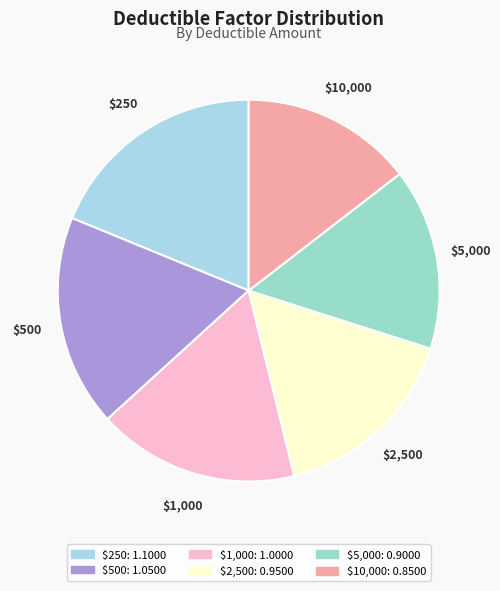

The $10,000 slice represents 15% of the pie. True or false?

True